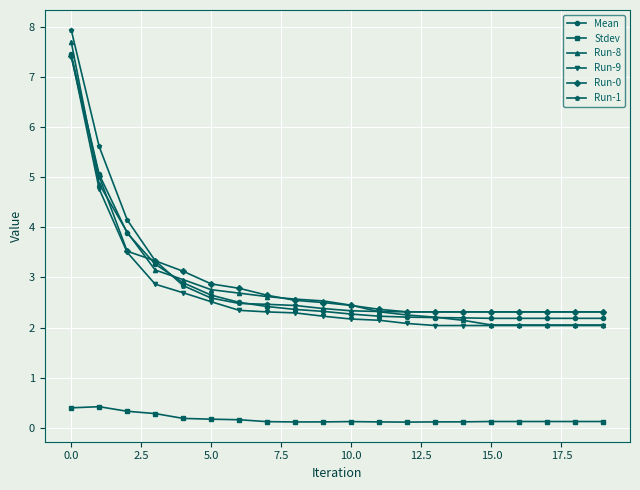

Which series has the largest range (max minus min)?

Run-8